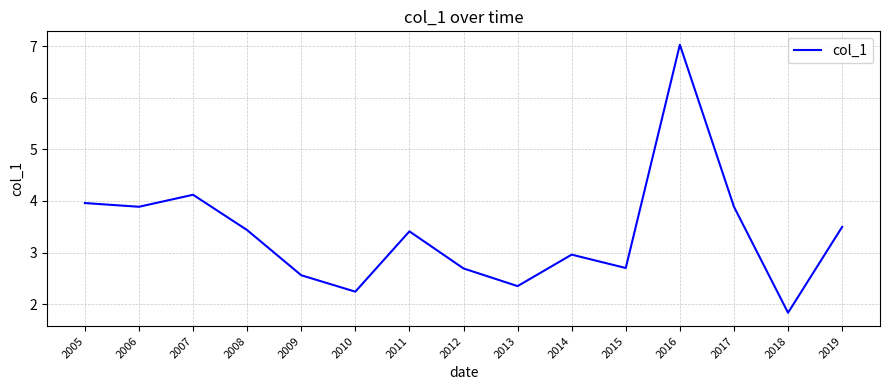

Reading left to right, transcribe all the data shown in this chart.

4.0	3.9	4.1	3.4	2.6	2.2	3.4	2.7	2.4	3.0	2.7	7.0	3.9	1.8	3.5